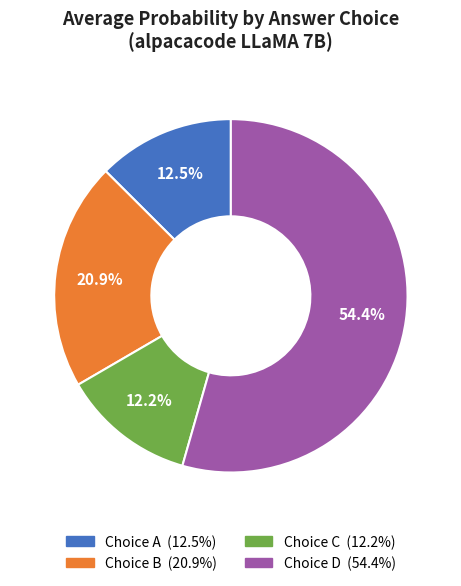

Is there any slice that represents more than half of the pie?

Yes